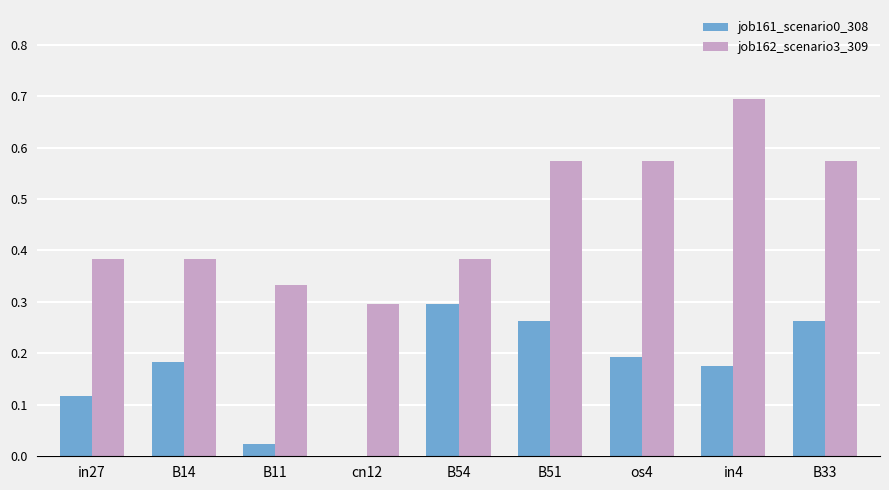

The value of job161_scenario0_308 at B11 is 0.0. True or false?

True